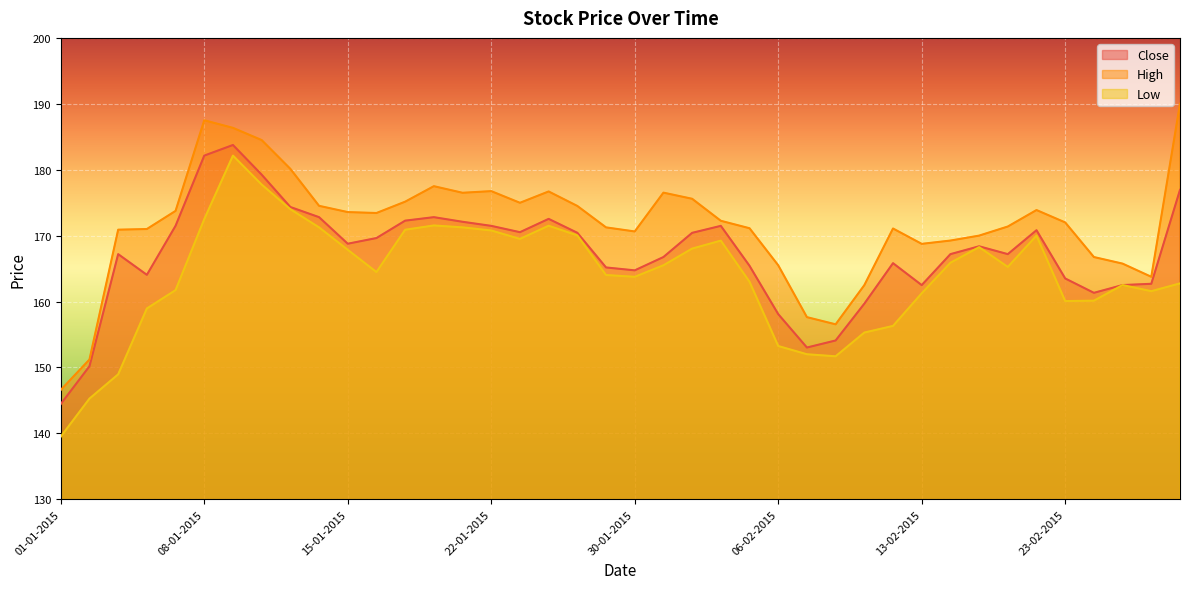

Reading left to right, list all the values displayed in this chart.

Close: 144.4	150.2	167.2	164.1	171.5	182.1	183.8	179.2	174.3	172.8	168.8	169.6	172.3	172.8	172.1	171.5	170.5	172.5	170.4	165.2	164.7	166.8	170.4	171.5	165.4	158.1	153.0	154.1	159.7	165.8	162.5	167.2	168.4	167.2	170.8	163.5	161.3	162.5	162.7	176.9
High: 146.6	151.2	170.9	171.0	173.8	187.5	186.3	184.5	180.1	174.5	173.6	173.4	175.2	177.5	176.5	176.8	175.0	176.7	174.5	171.2	170.6	176.5	175.6	172.2	171.1	165.5	157.6	156.5	162.5	171.1	168.8	169.2	170.0	171.4	173.9	172.0	166.8	165.8	163.8	190.0
Low: 139.5	145.3	148.9	158.9	161.7	172.5	182.1	177.8	174.0	171.2	167.8	164.5	170.9	171.5	171.2	170.8	169.5	171.5	170.0	164.0	163.8	165.5	168.0	169.2	163.0	153.2	152.0	151.7	155.3	156.3	161.2	165.9	168.2	165.2	170.0	160.1	160.1	162.5	161.6	162.8